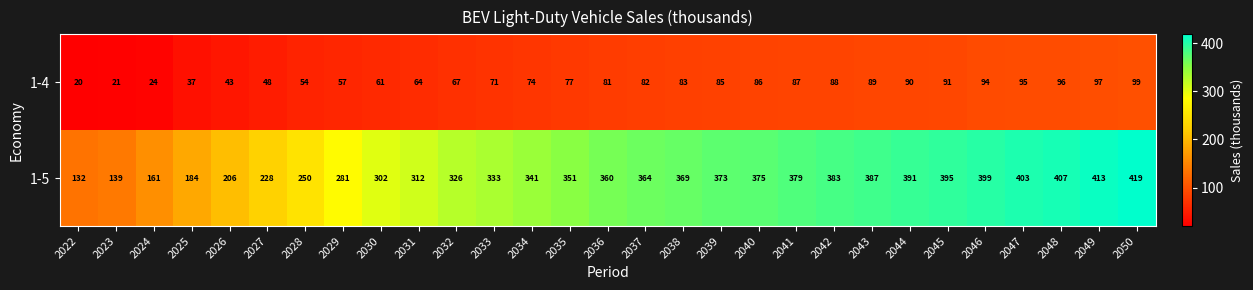

At which label is 1-4 closest to 59?

2029